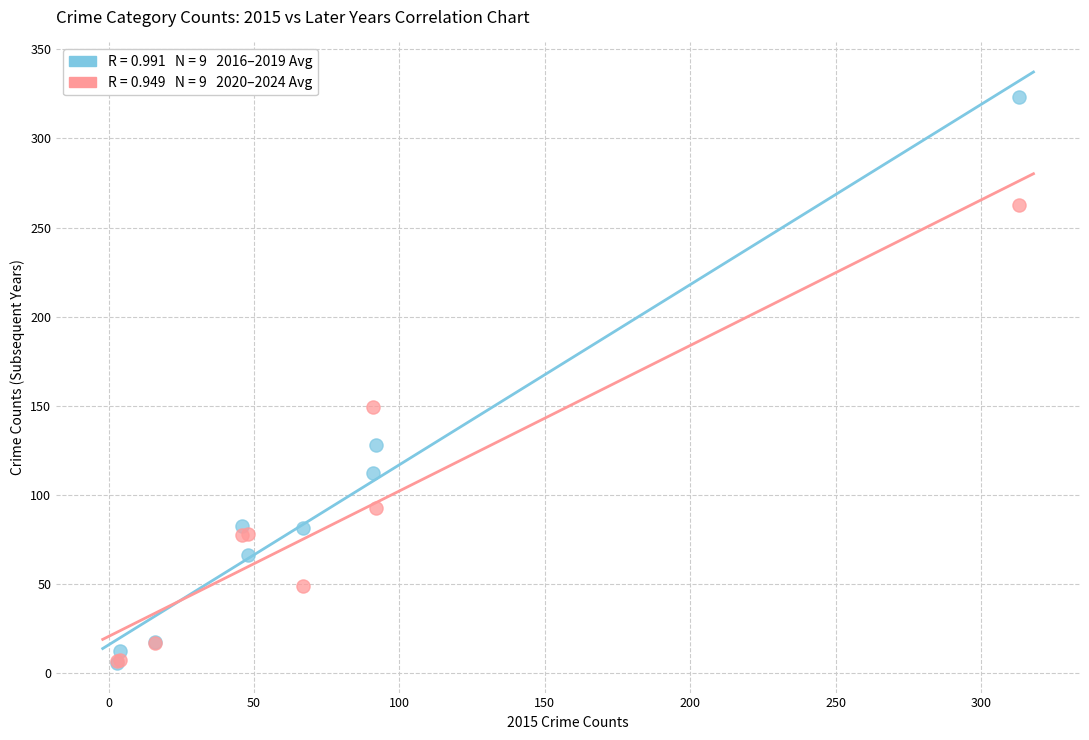

Across all series, what Y value is closest to 164?

149.4